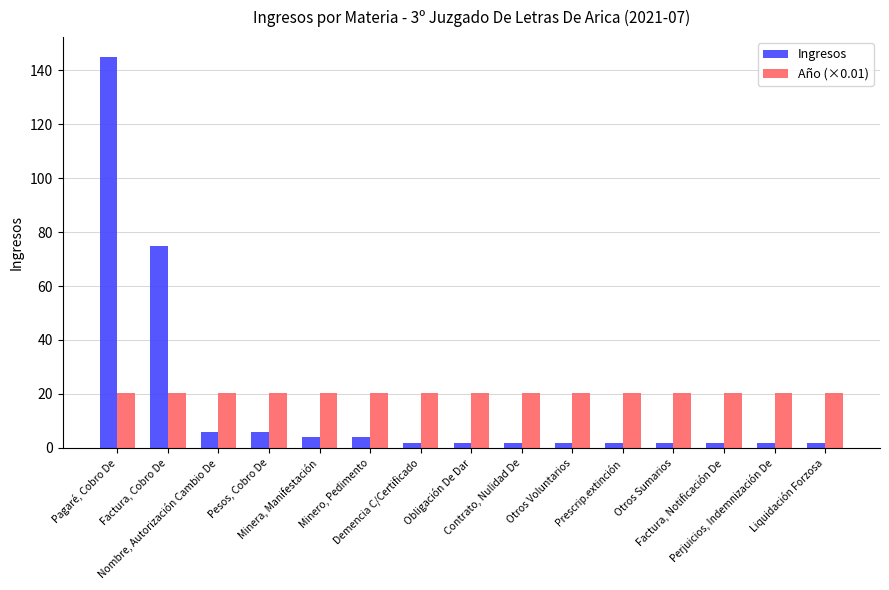

How many distinct data groups are displayed?

2